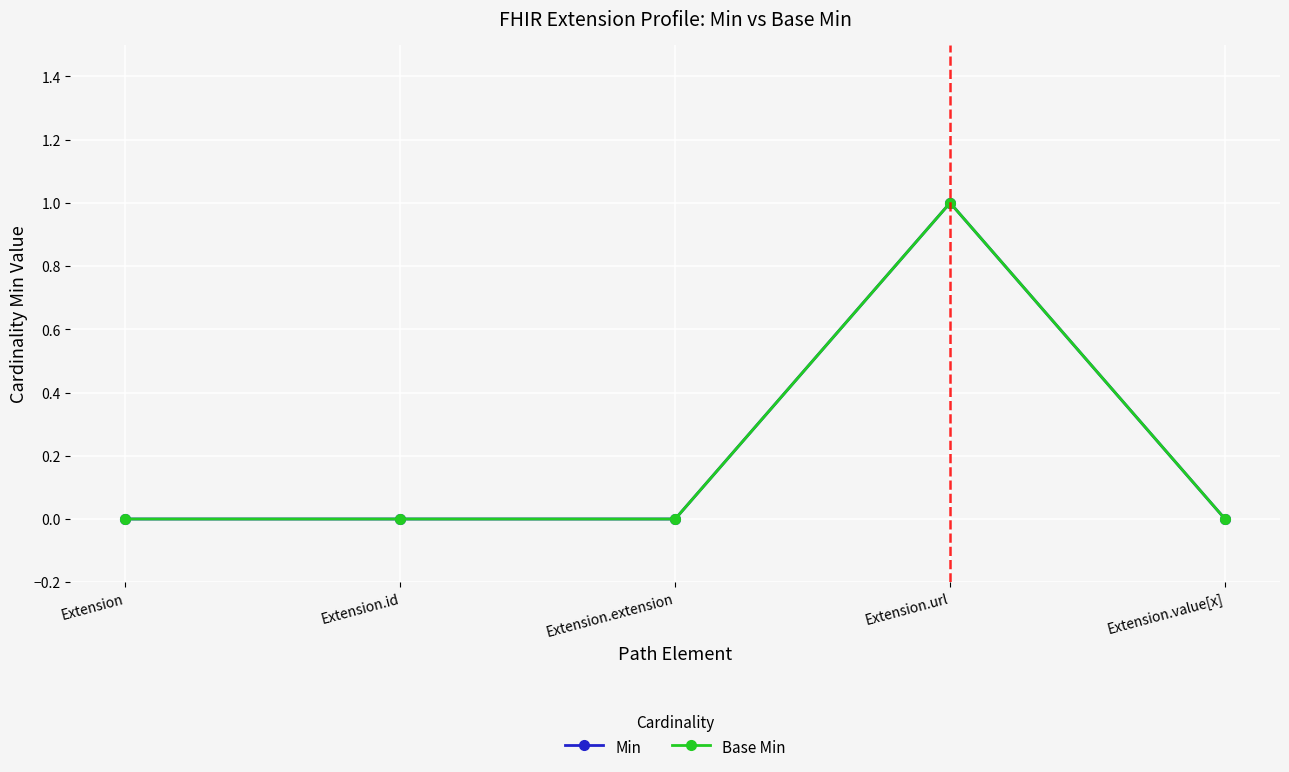

At which label is Min closest to 0?

Extension